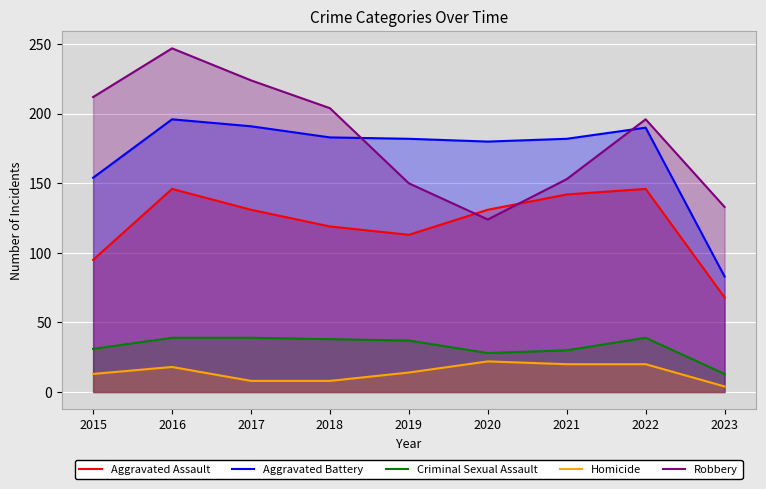

Rank the series by their maximum value, from highest to lowest.

Robbery, Aggravated Battery, Aggravated Assault, Criminal Sexual Assault, Homicide